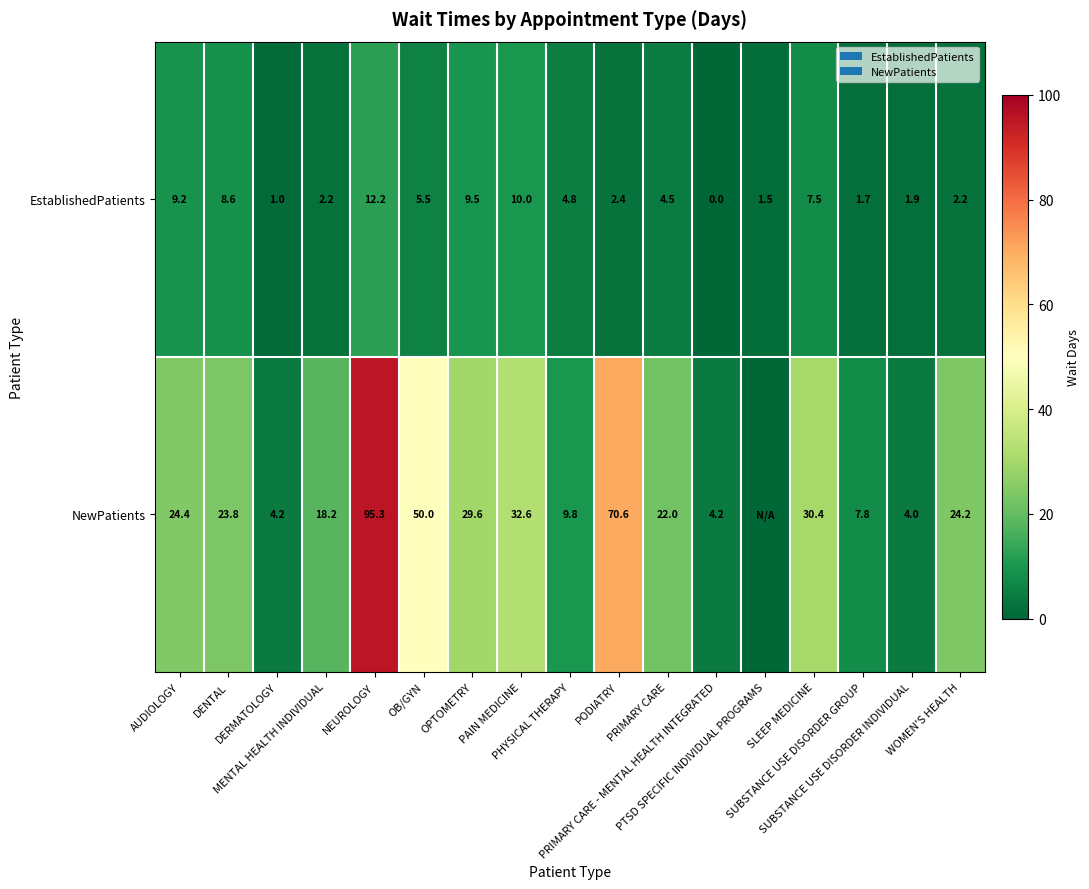

What is the highest value of the EstablishedPatients series?

12.2